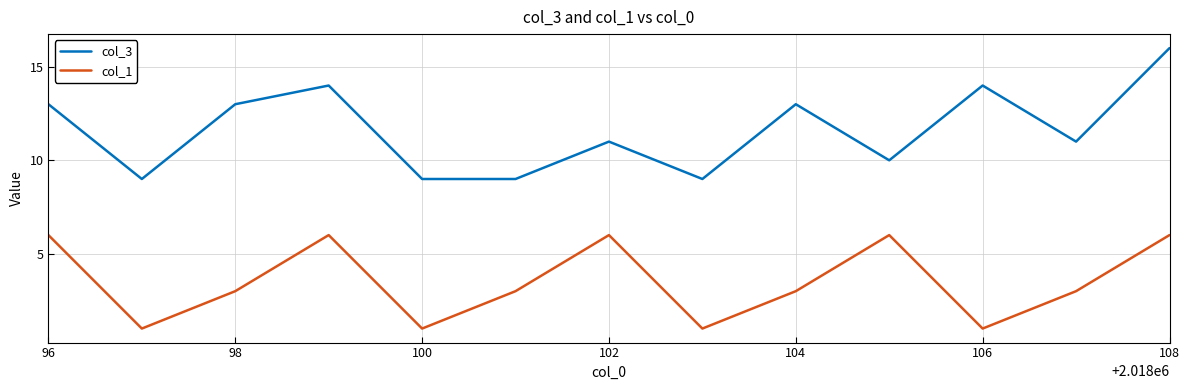

True or false: col_3 and col_1 cross at least once.

False